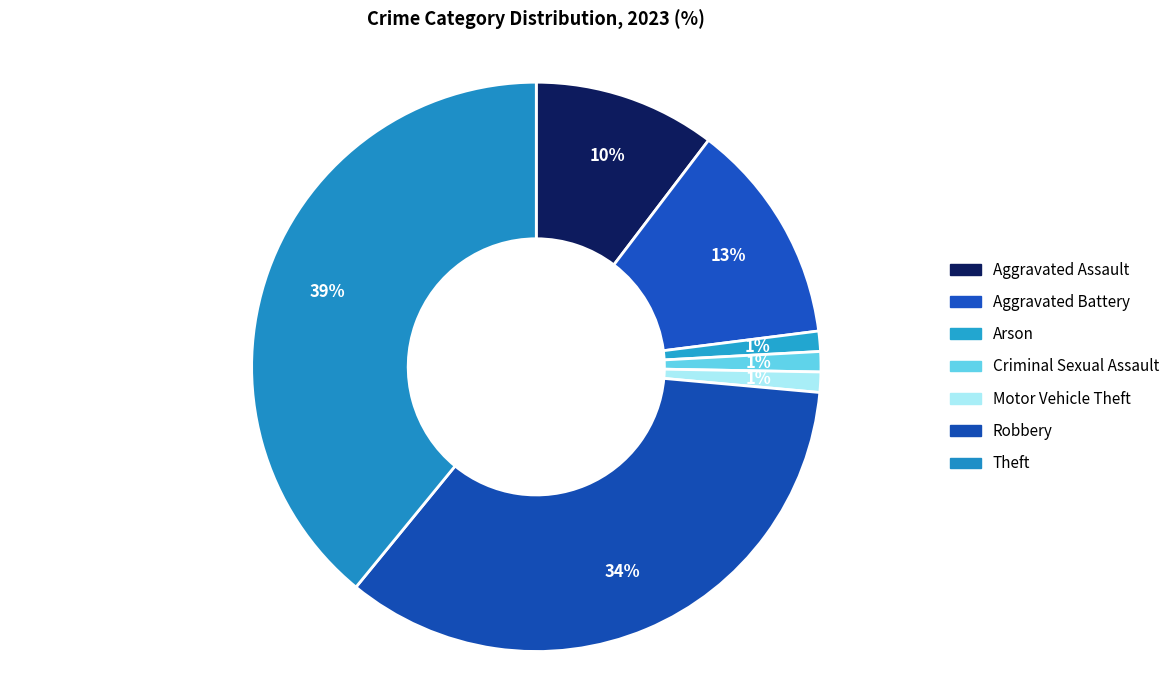

The Theft slice represents 25% of the pie. True or false?

False